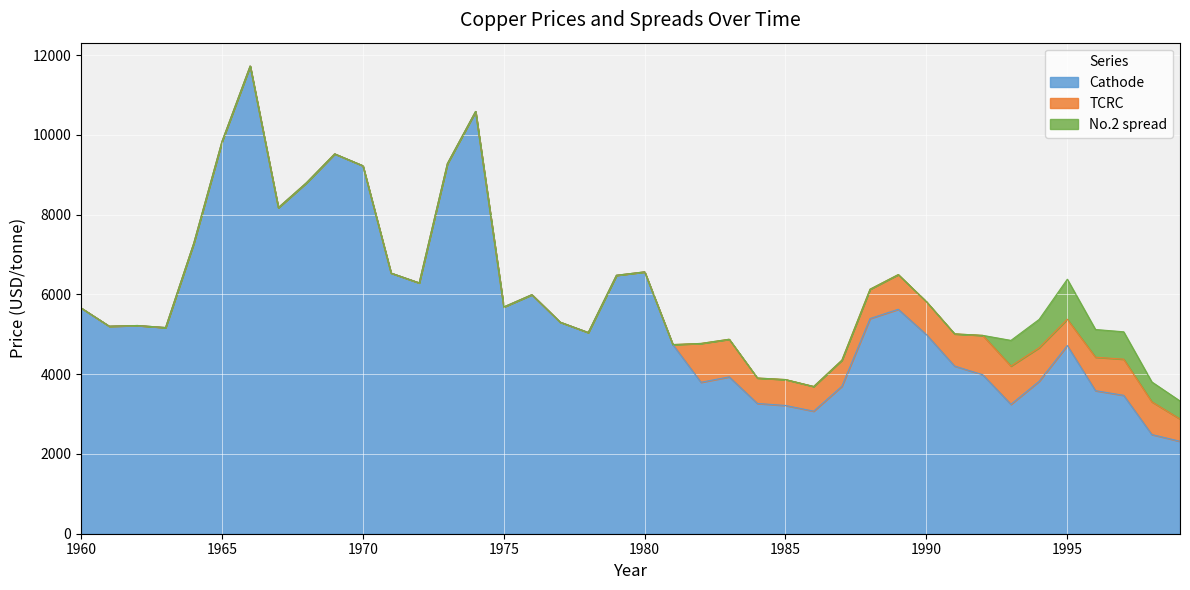

True or false: No.2 spread and Cathode intersect in this chart.

False